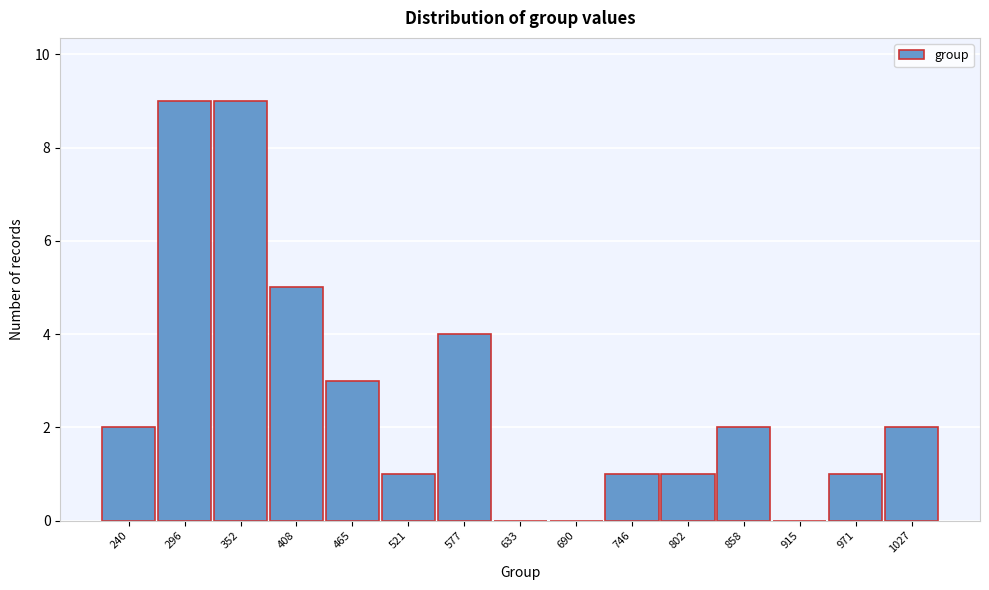

Reading right to left, what are all the values shown in this chart?

1027=2	971=1	915=0	858=2	802=1	746=1	690=0	633=0	577=4	521=1	465=3	408=5	352=9	296=9	240=2